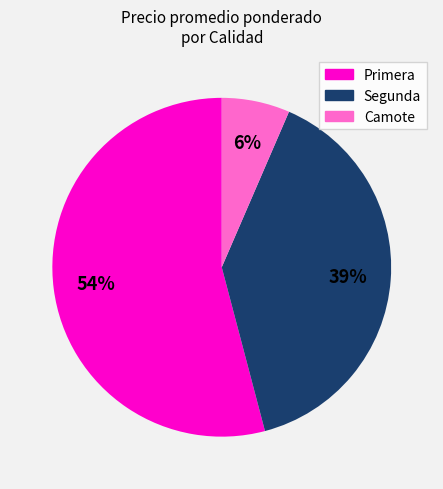

Does any single category account for the majority?

Yes